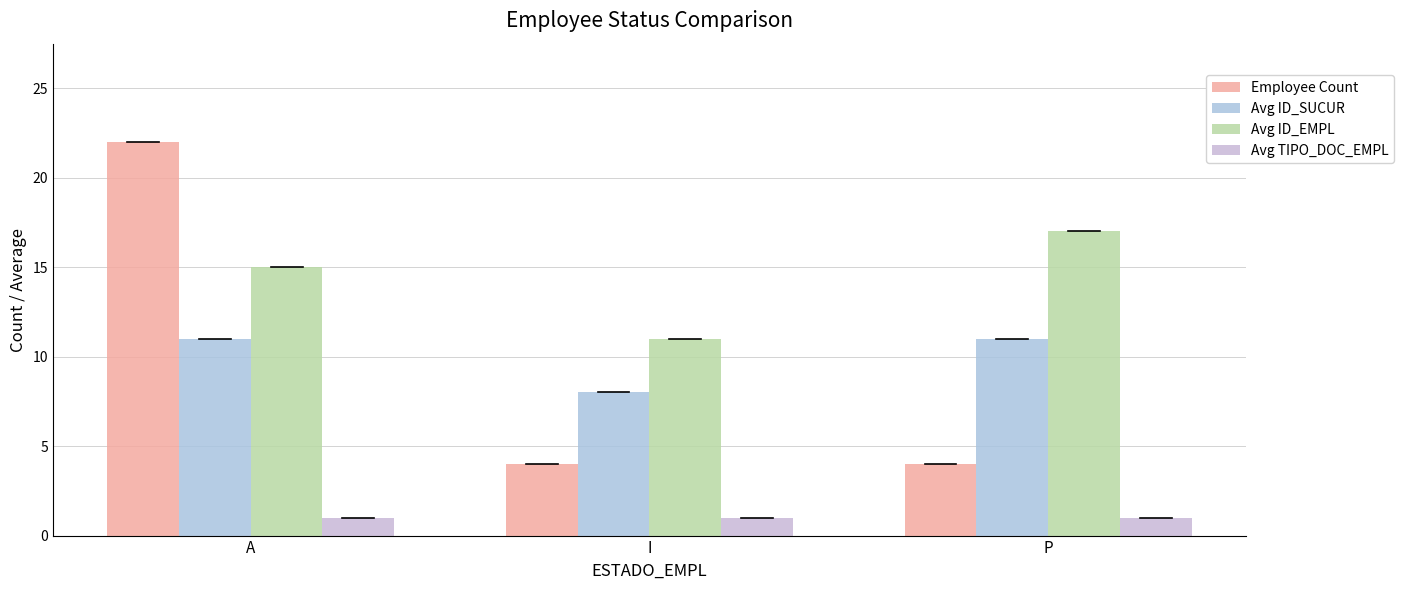

How many groups of bars are there?

3